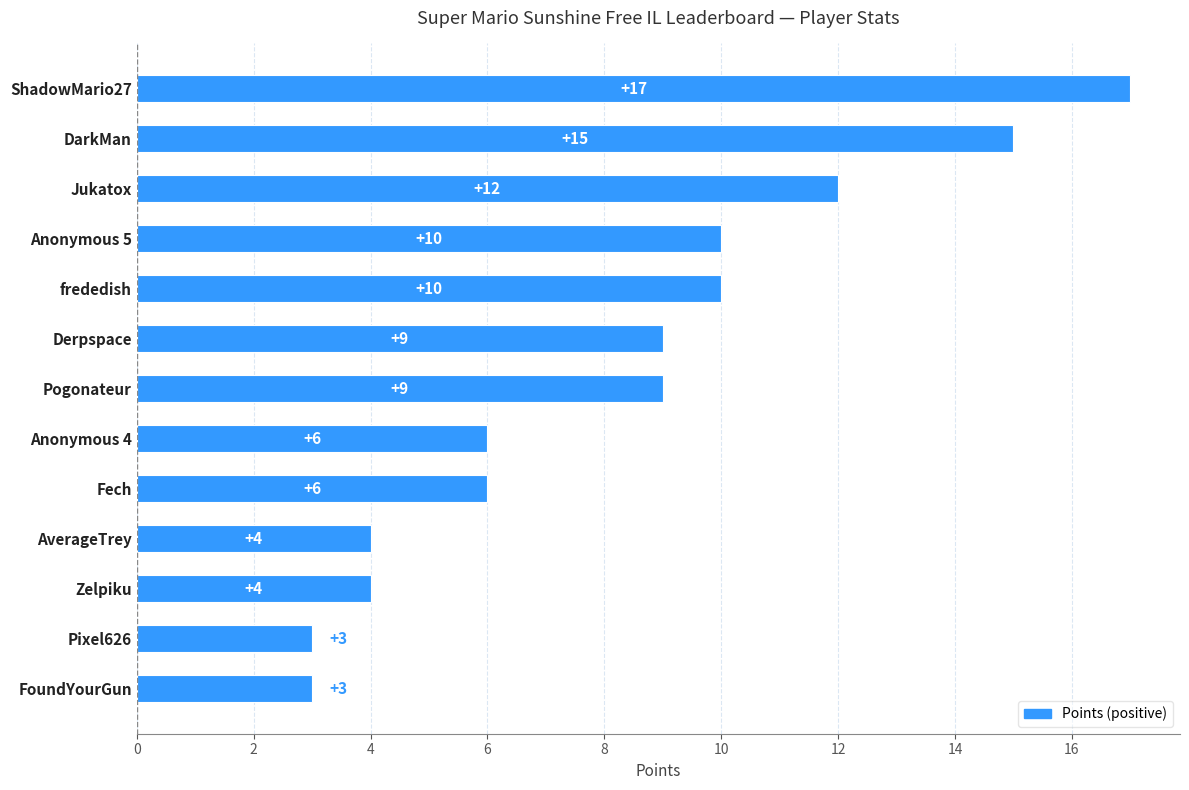

How many data points does each series have?

13